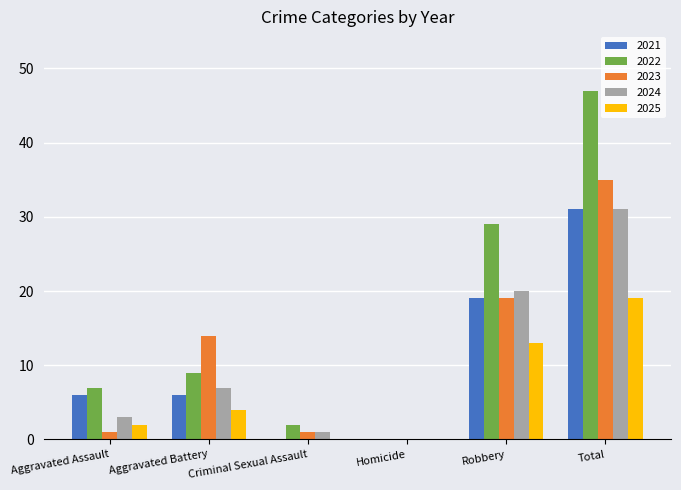

What is the sum of all 2022 values?

94